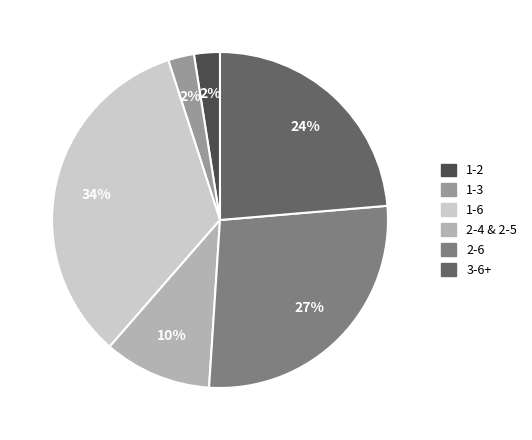

Is there any slice that represents more than half of the pie?

No